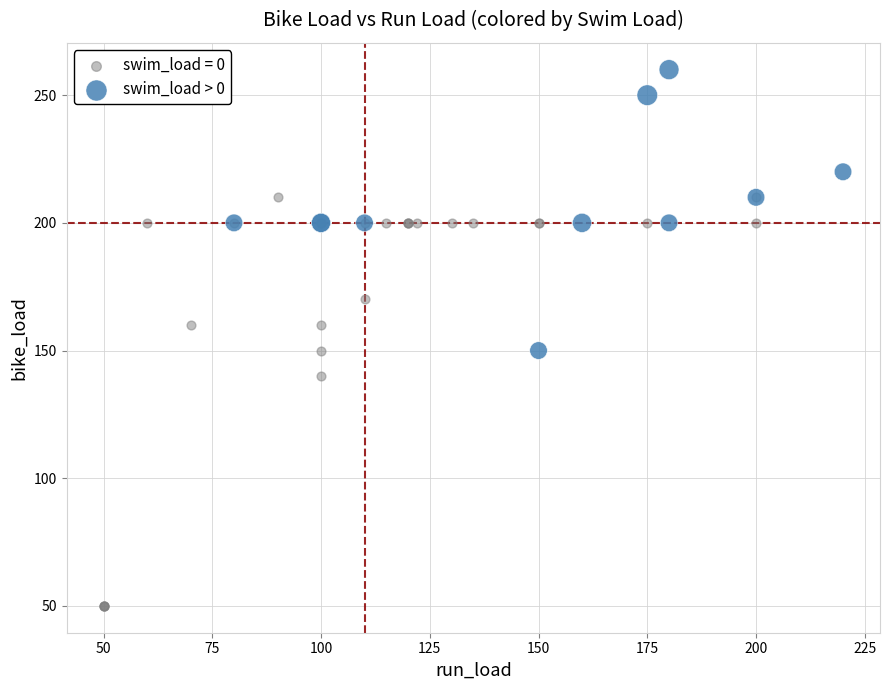

Which series reaches the minimum Y coordinate?

swim_load = 0